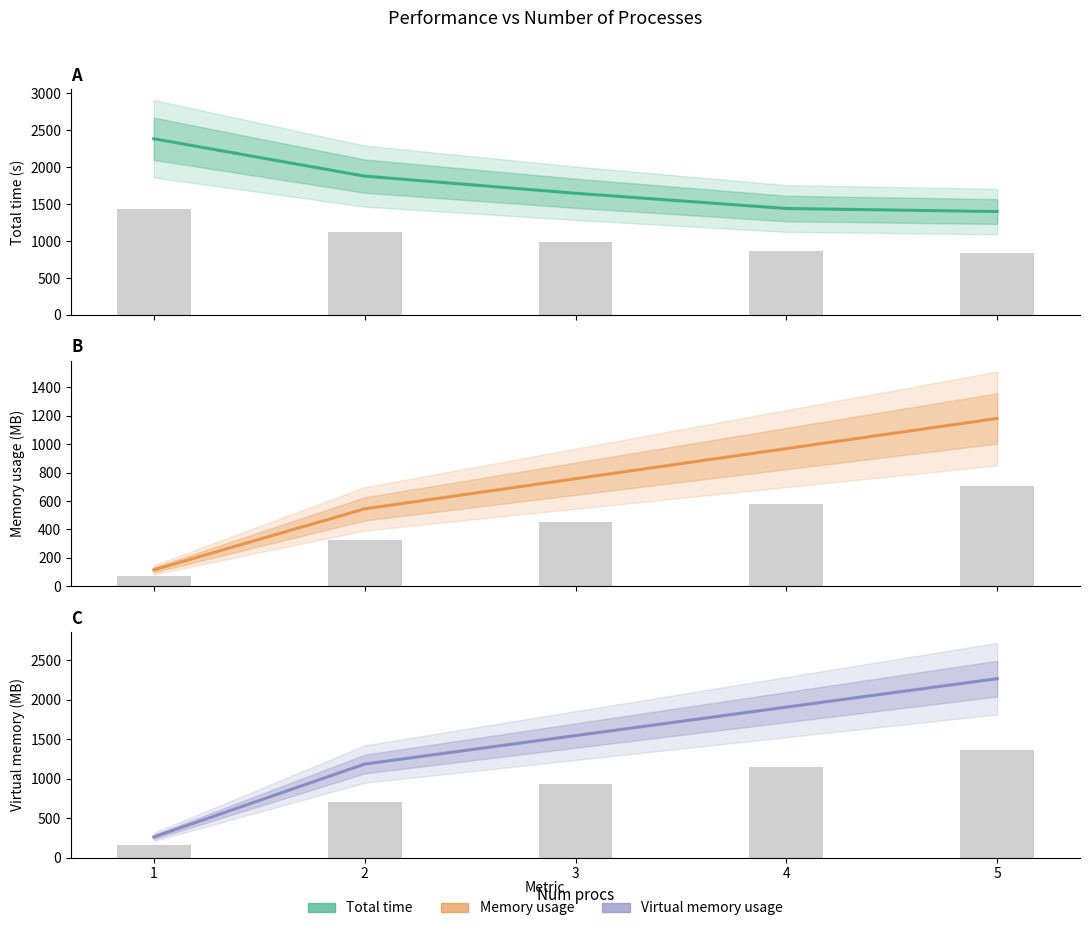

Read the Total time value at 1.

2386.4